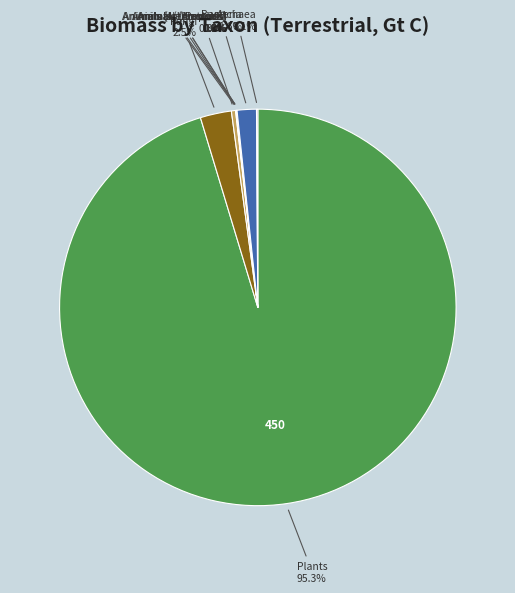

Is there a majority slice in this chart?

Yes